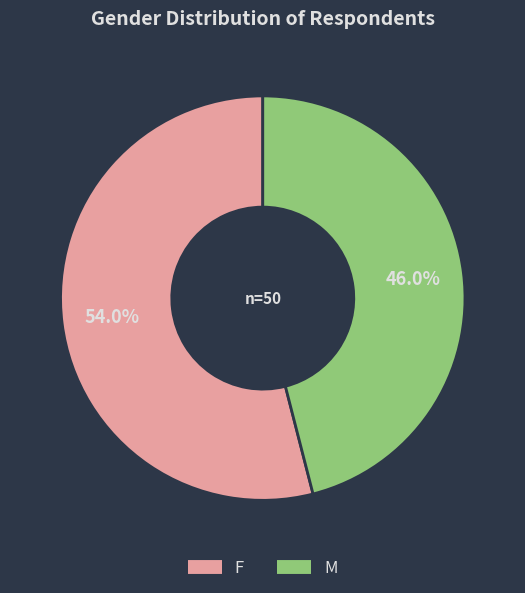

Is there a majority slice in this chart?

Yes